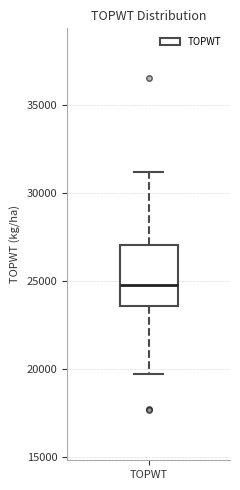

Read this box plot against the y-axis: the position of the median line, the range covered by the box, and the ends of both whiskers. The values are not printed on the chart, so give them approximately, as read against the axis.

median 25000, box 23500 to 27000, whiskers 19500 to 31000